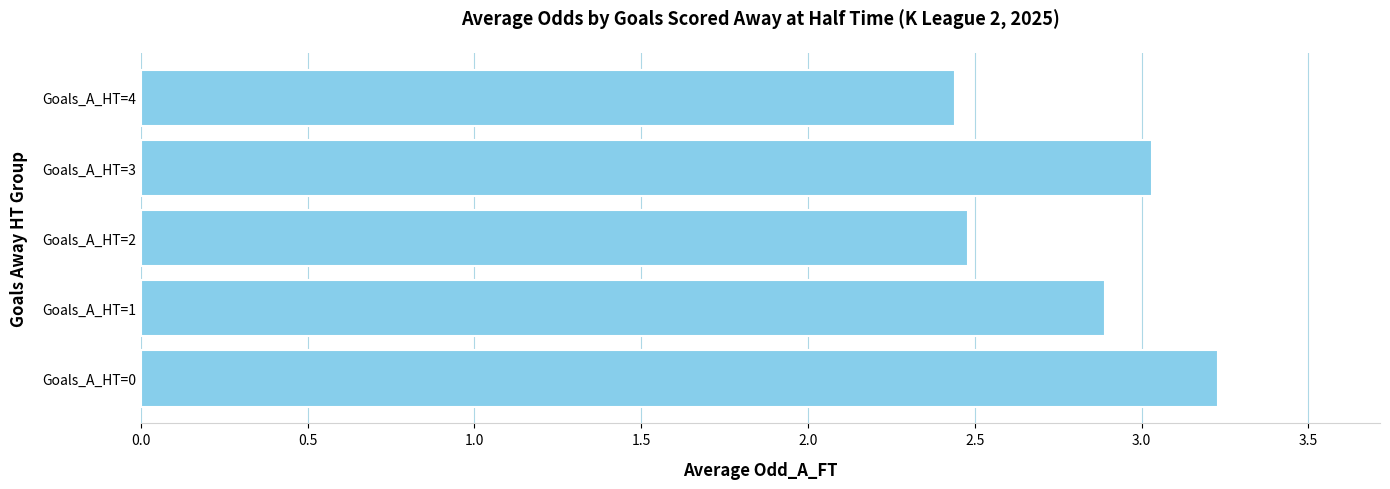

How many categories are shown in the chart?

5